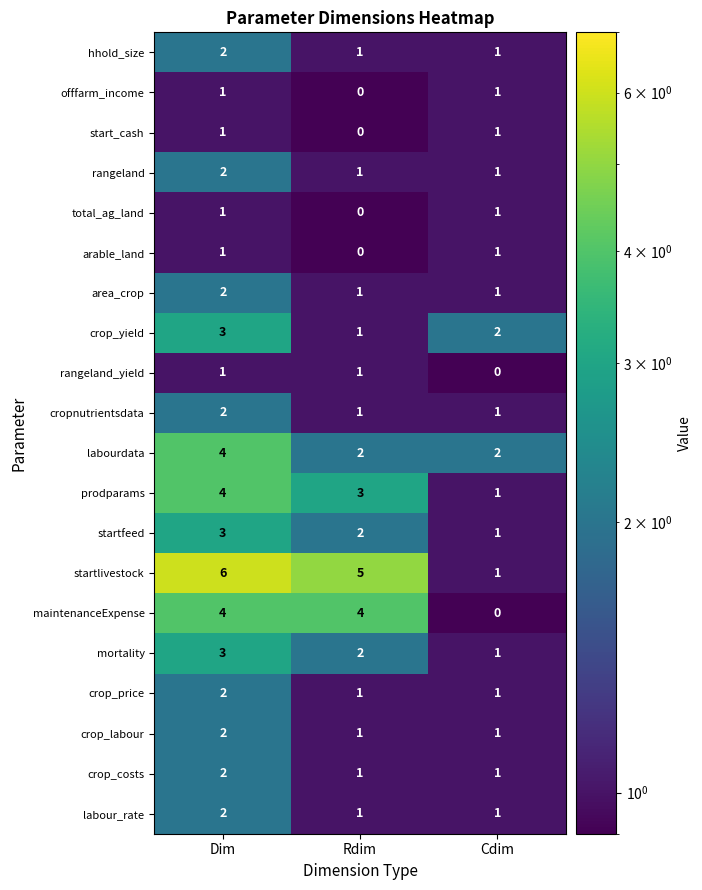

At which label is startfeed closest to 2?

Rdim